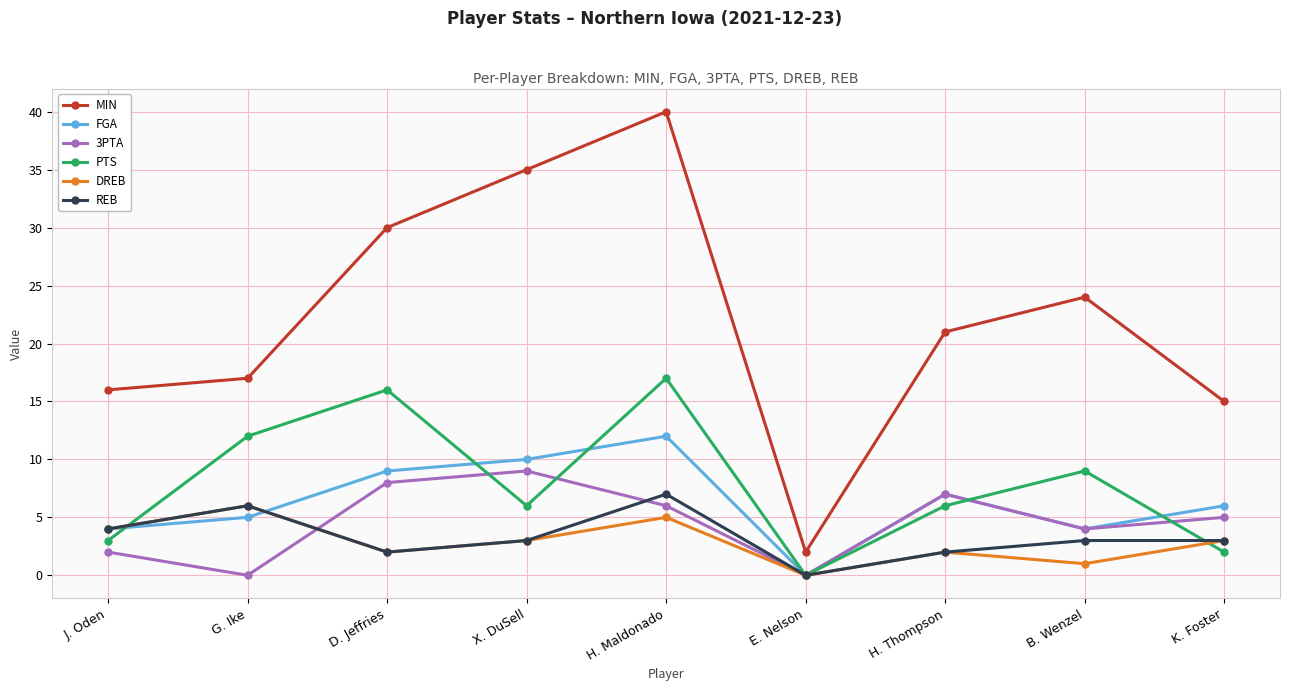

How many series are shown in this chart?

6